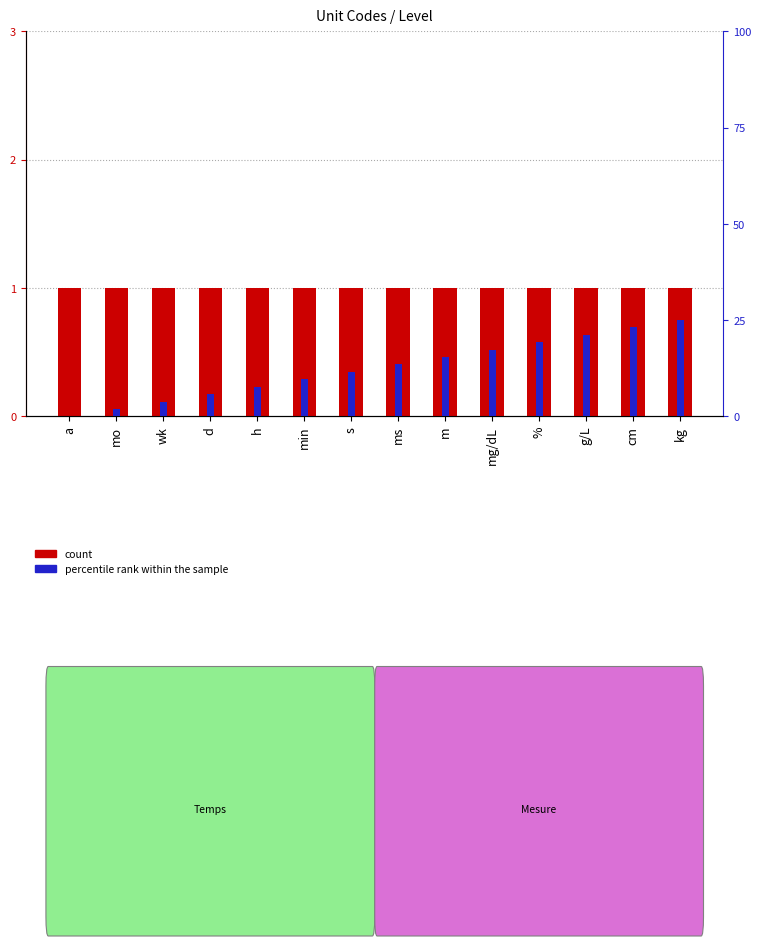

At s, list the series in order from smallest to largest.

count, percentile rank within the sample